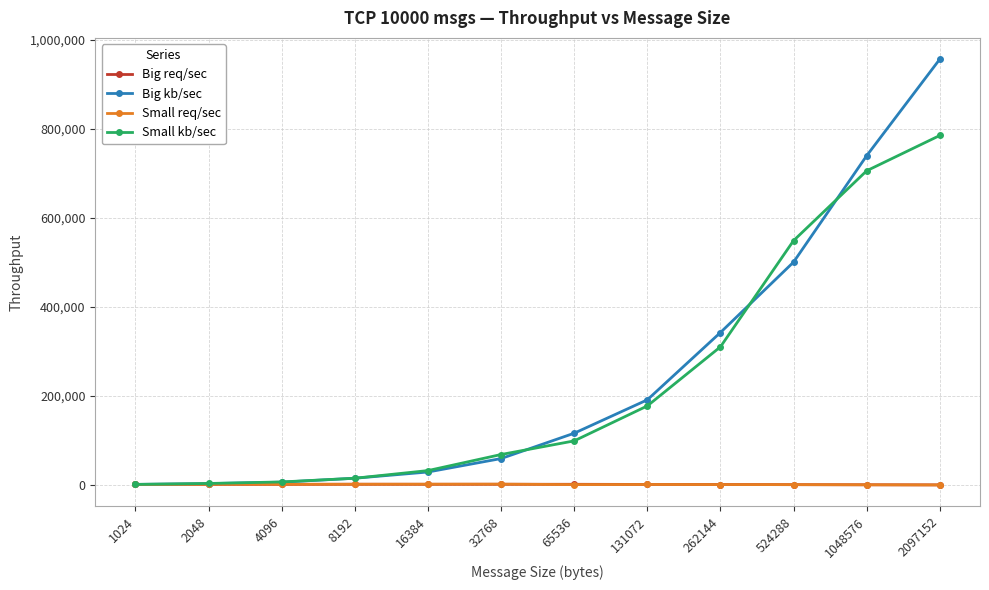

At which category does the chart reach its peak across all series?

2097152